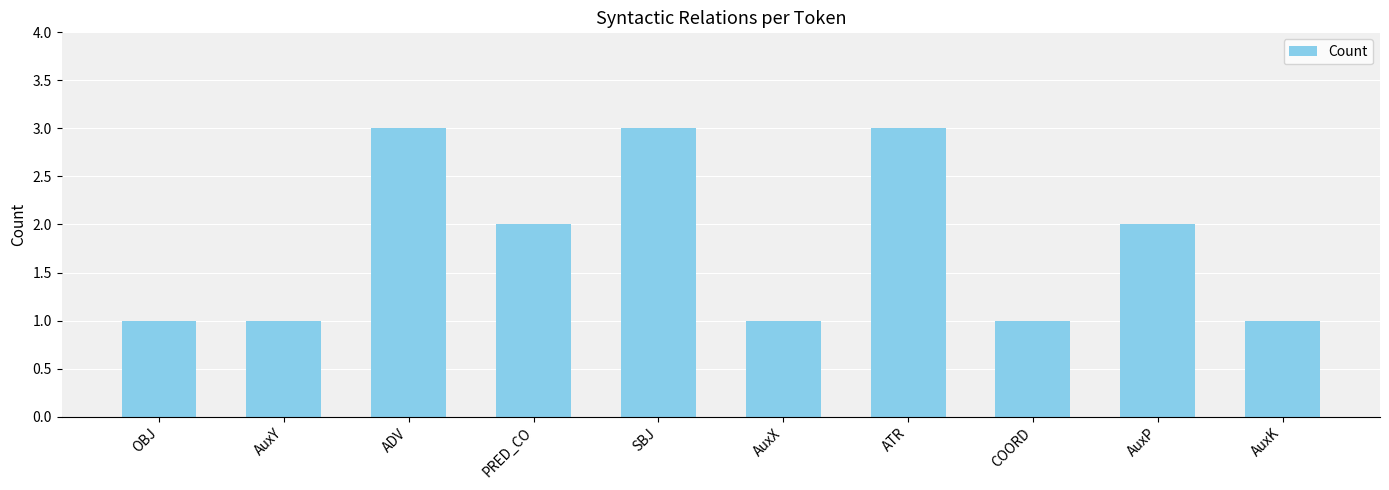

Reading right to left, extract all data points from this chart.

1	2	1	3	1	3	2	3	1	1